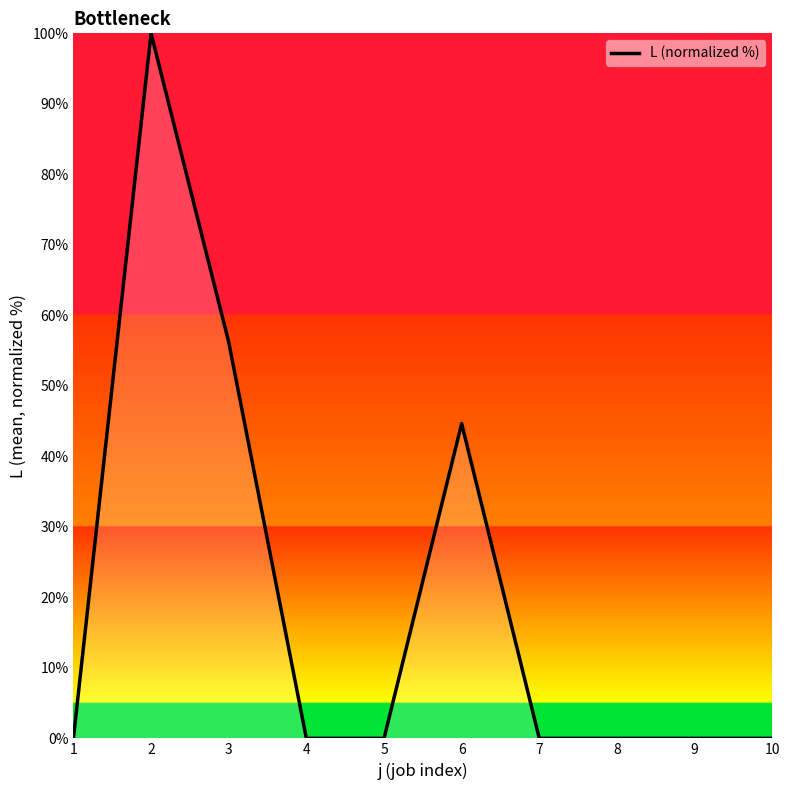

What is the sum of all values?

200.9